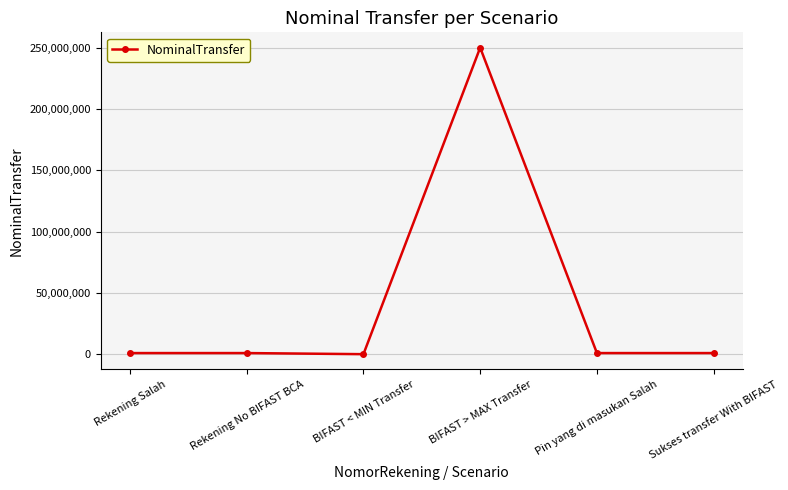

The value at BIFAST < MIN Transfer is 99999. True or false?

True